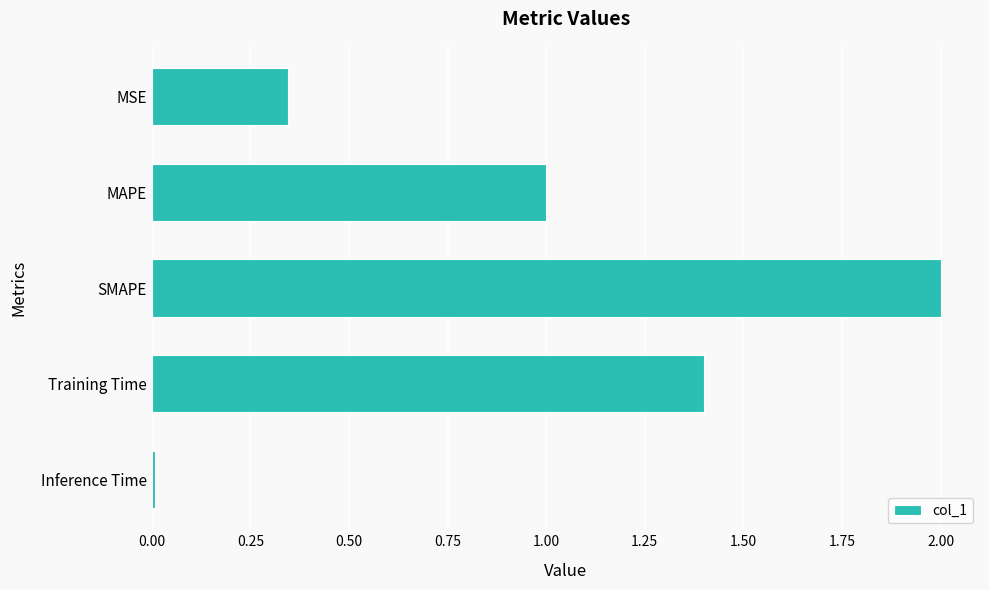

What is the change in value from MSE to MAPE?

+0.7